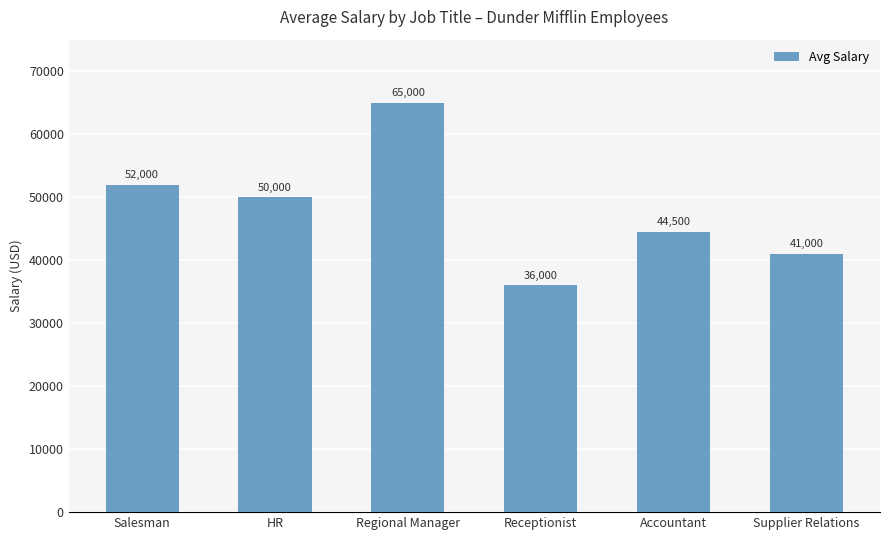

What is the value of the 1st bar from the left?

52000